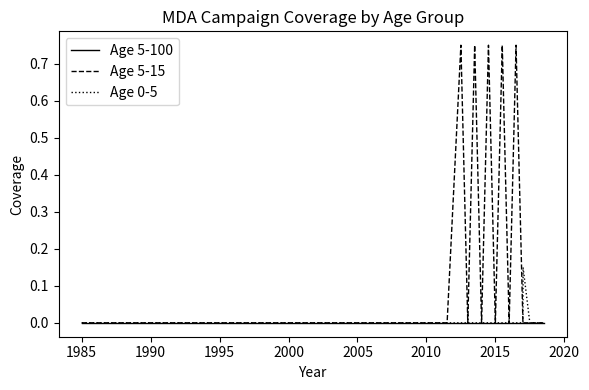

Which series has the largest range (max minus min)?

Age 5-15